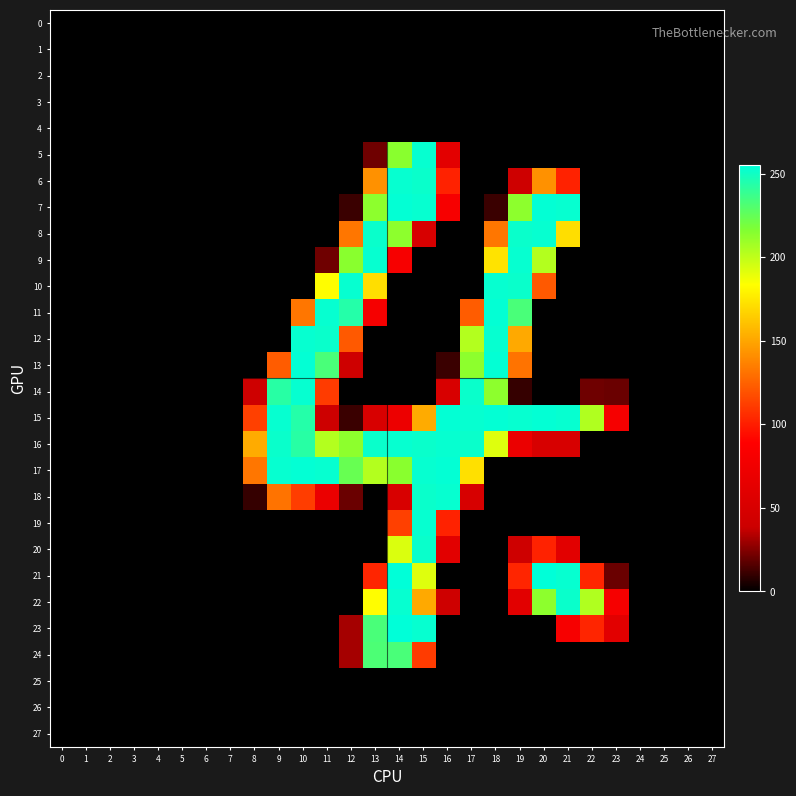

Which series has the largest range (max minus min)?

21